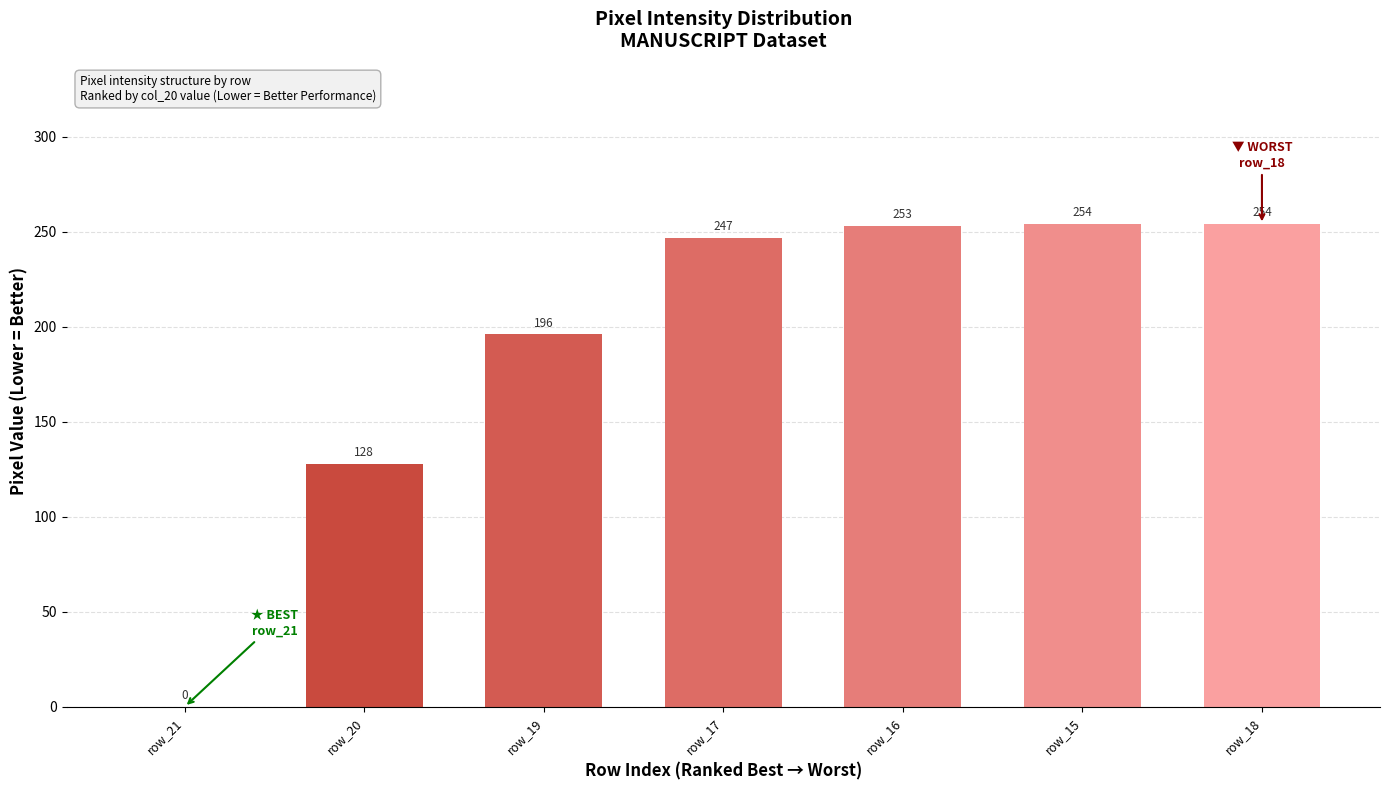

What is the greatest value displayed?

254